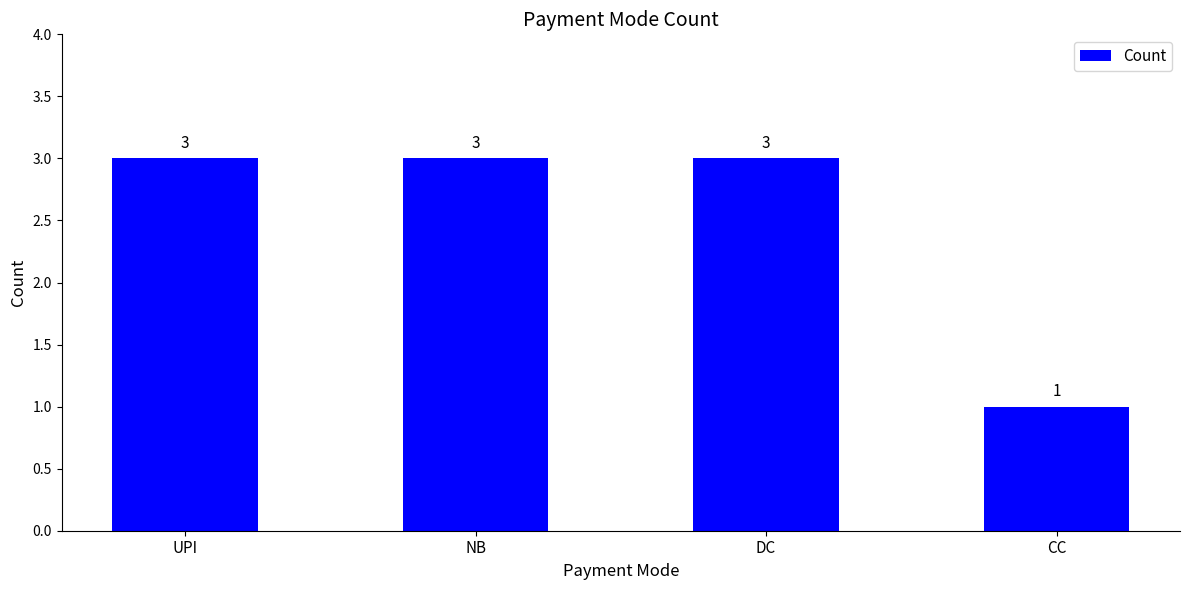

The chart shows a value of 1 at CC. True or false?

True